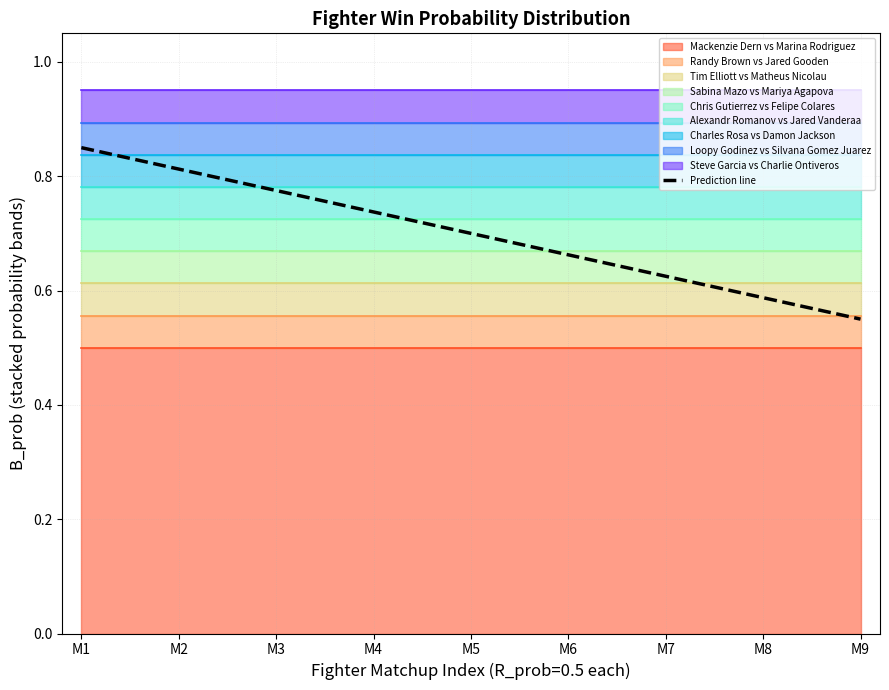

Rank the categories by value from highest to lowest.

M1, M2, M3, M4, M5, M6, M7, M8, M9